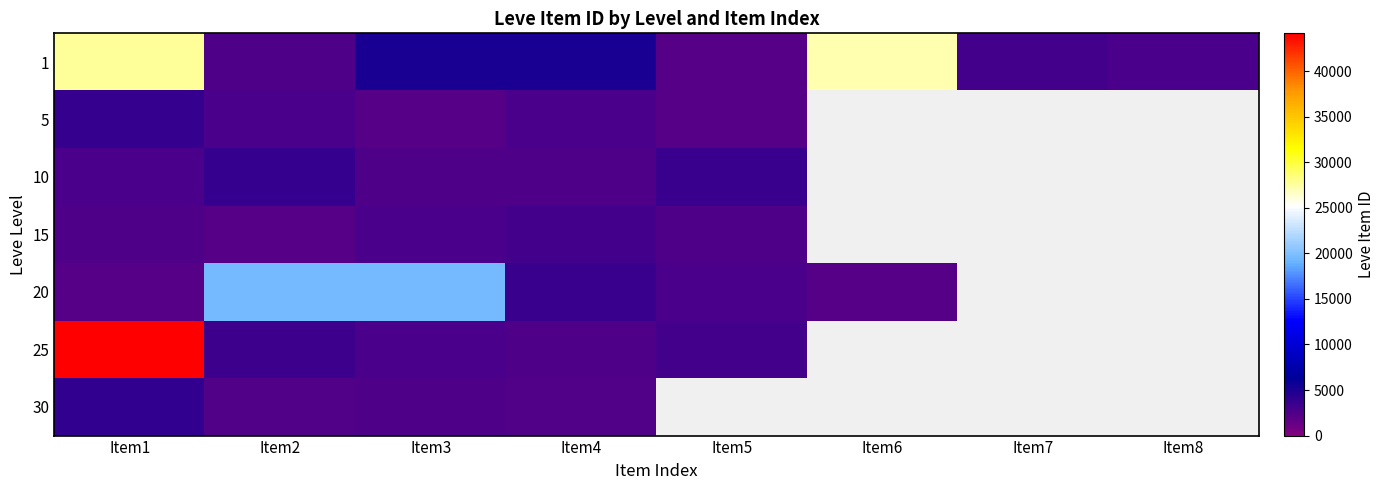

Between Item7 and Item8, which series saw the biggest shift?

1